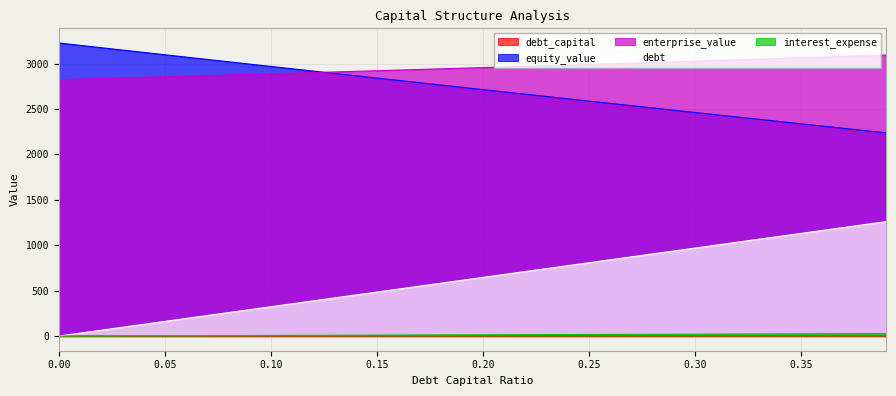

Is the value of equity_value at 0.26 greater than the value of enterprise_value at 0.25?

No